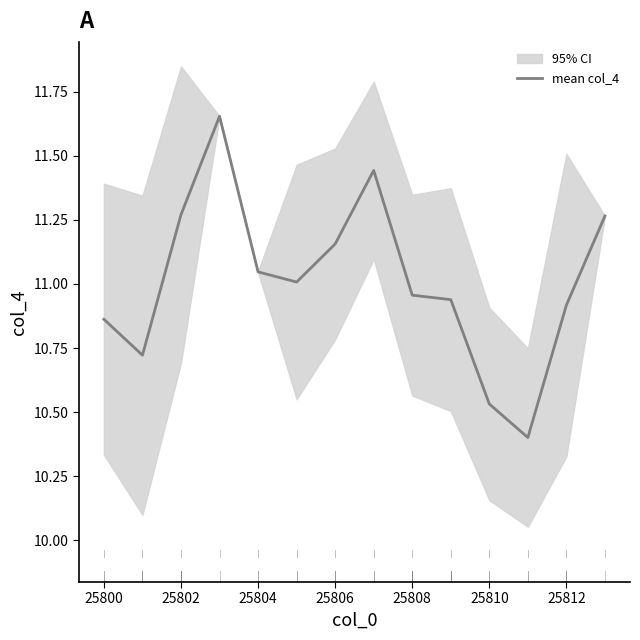

The value at 25806 is 15.2. True or false?

False